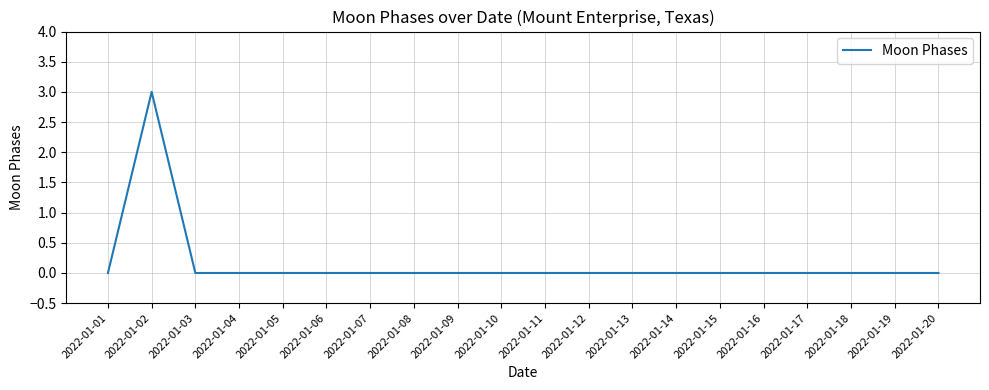

What is the difference between the maximum and minimum values?

3